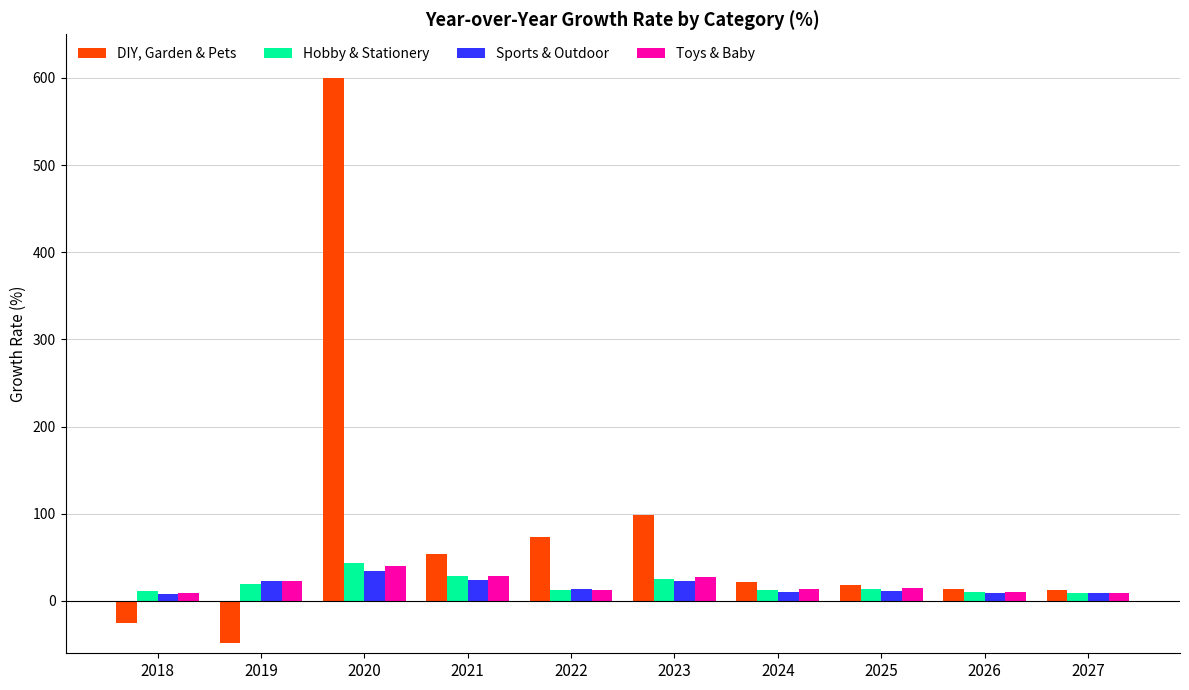

Which series has the largest range (max minus min)?

DIY, Garden & Pets